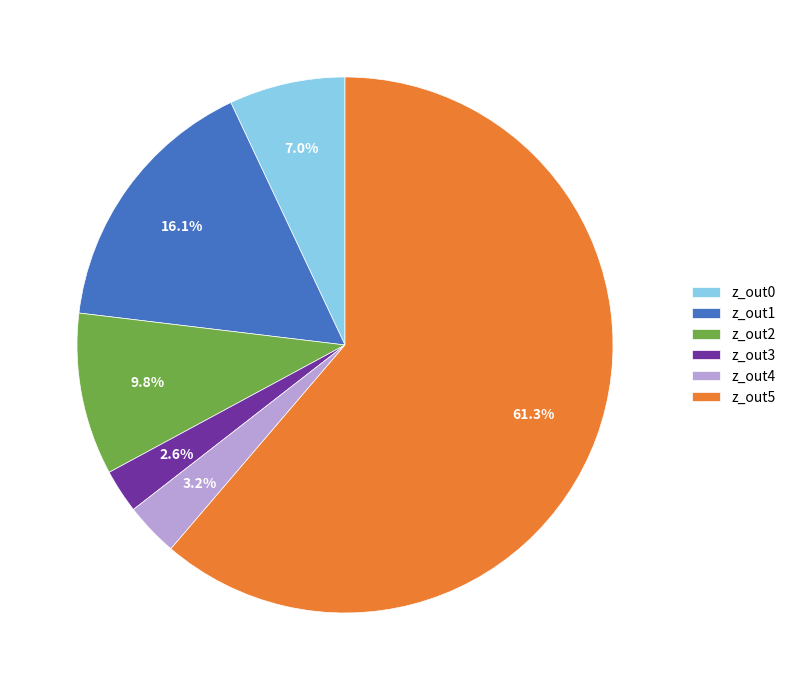

Rank the categories by value from highest to lowest.

z_out5, z_out1, z_out2, z_out0, z_out4, z_out3